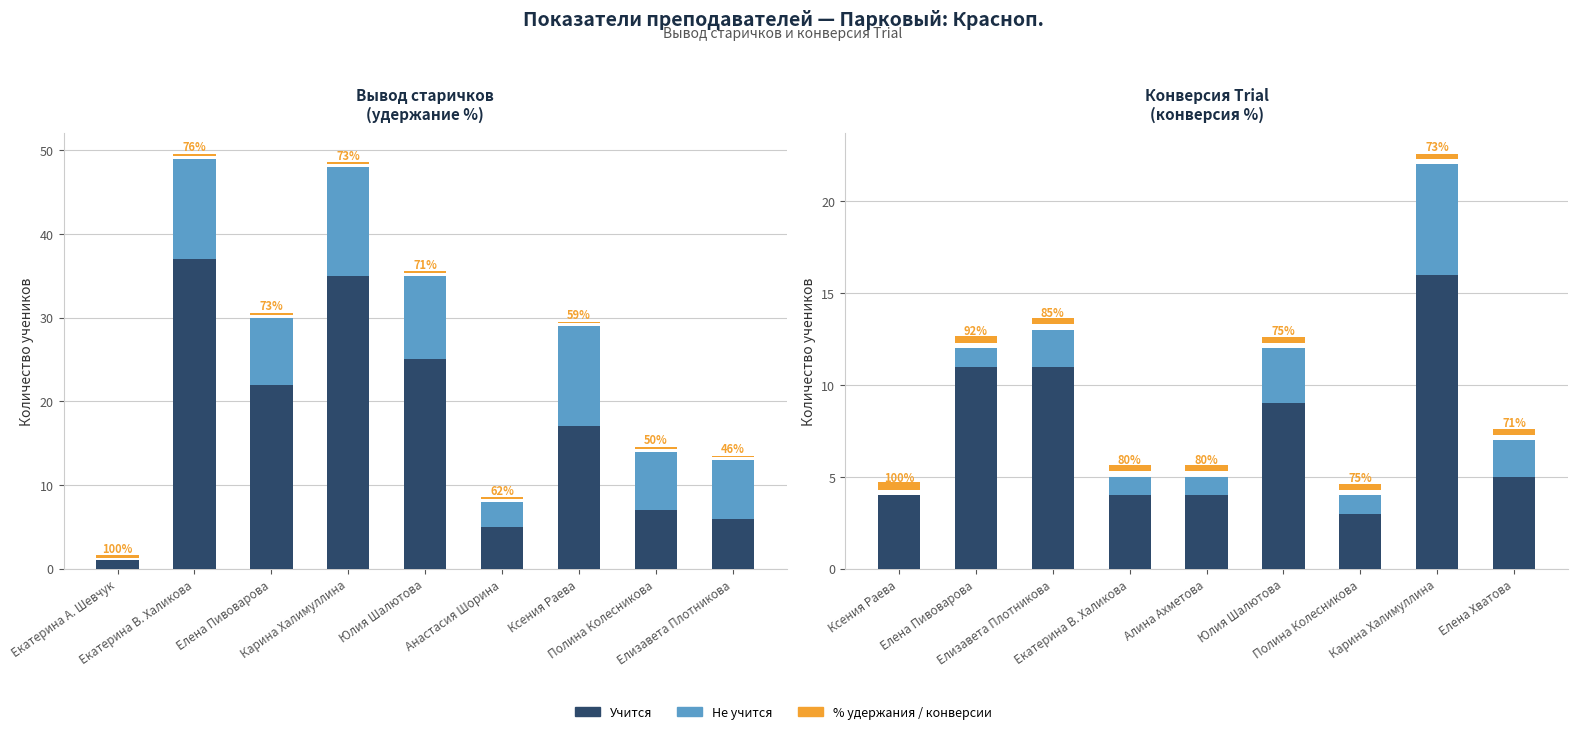

How many data points in Не учится are above 1?

4